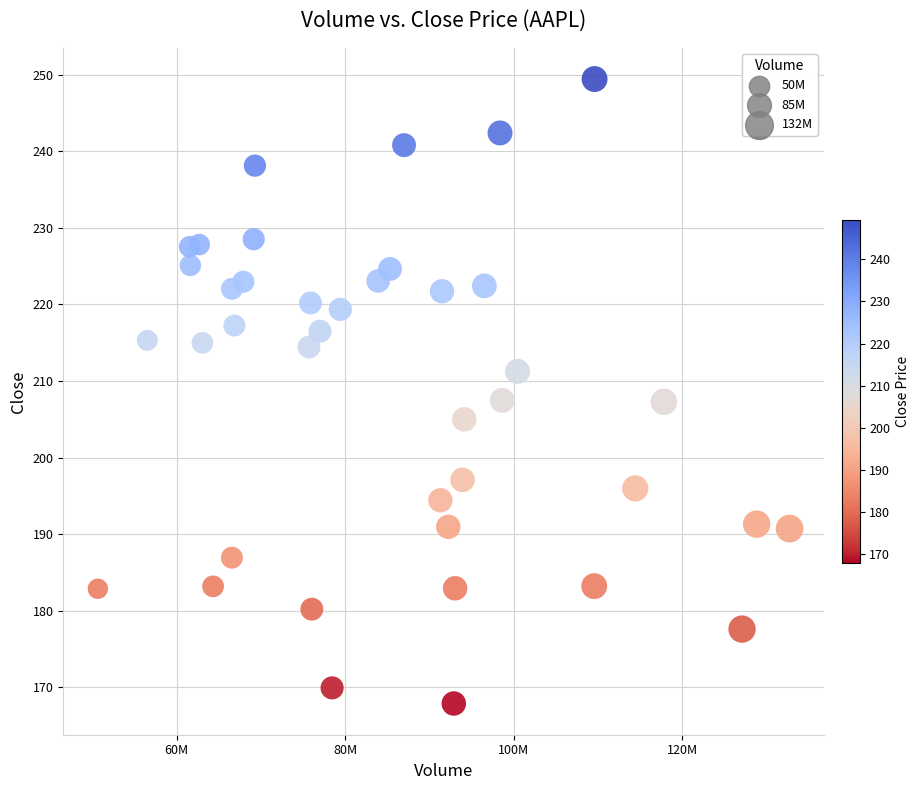

What is the range of X values (max minus min)?

82030276.0